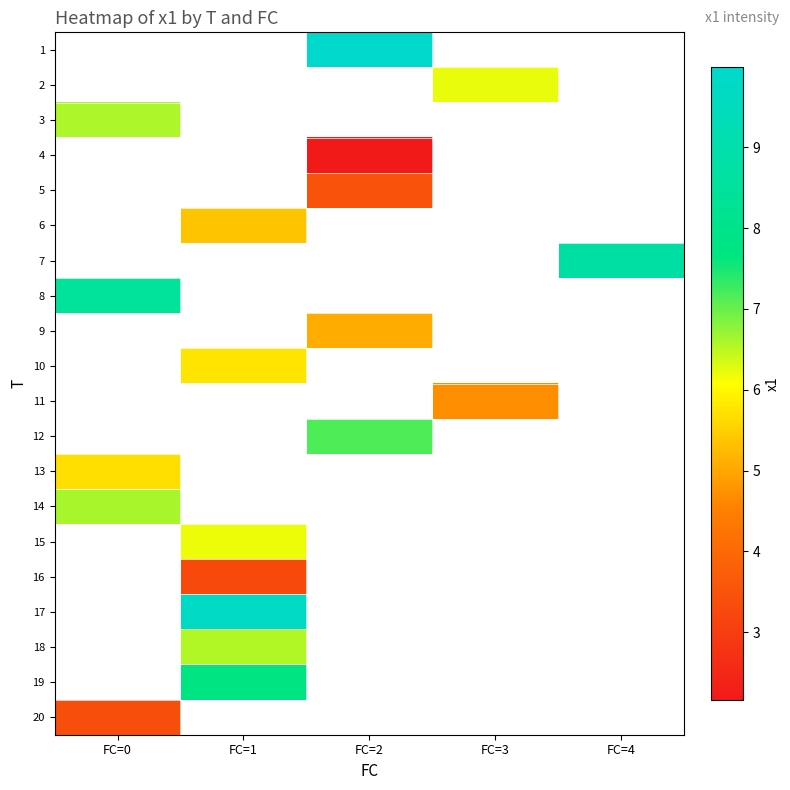

Is the value of 20 at FC=1 greater than the value of 12 at FC=0?

No